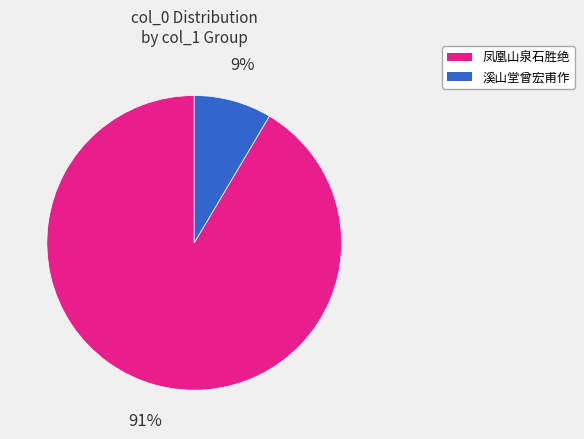

To the nearest percent, what is the average slice percentage?

50%